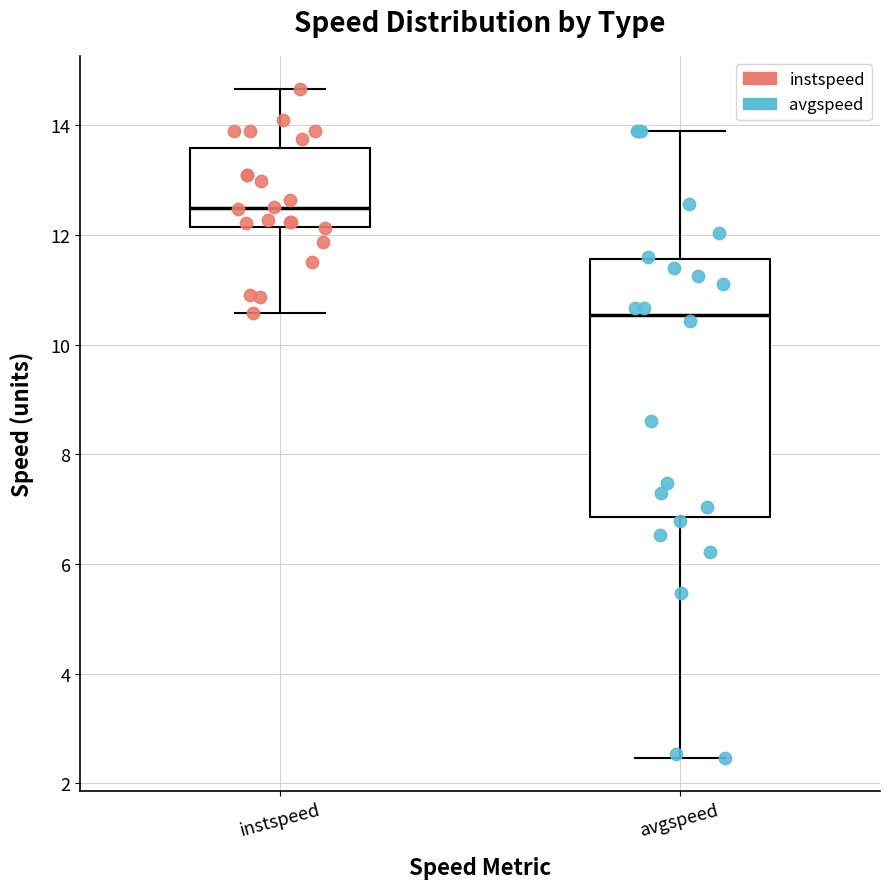

Where does the median line of the box for avgspeed sit on the y-axis? The values are not printed on the chart, so give them approximately, as read against the axis.

10.6